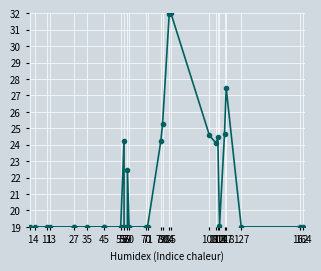

Is this an area chart (filled region under the line)?

No